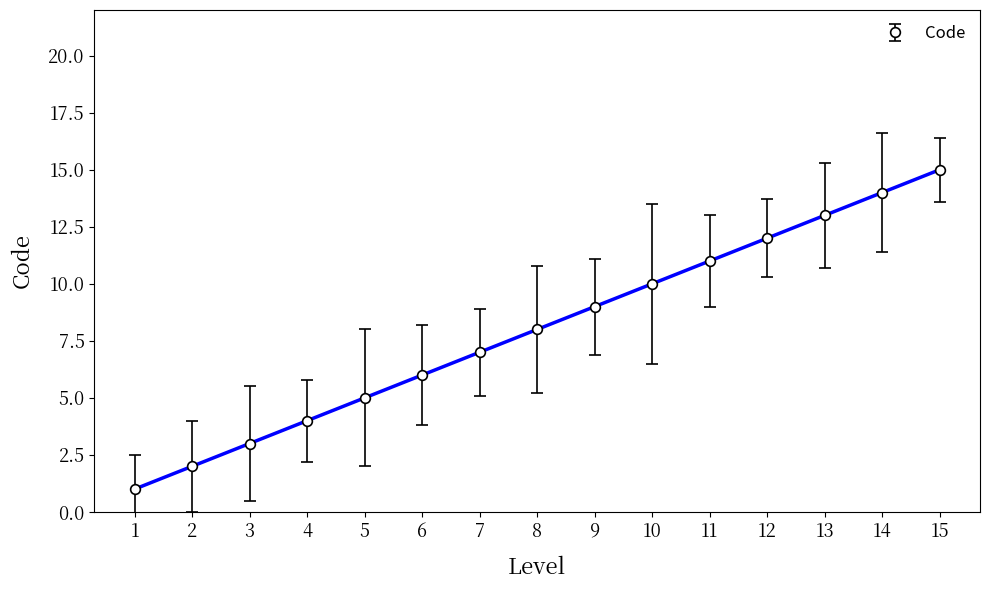

What is the sum of all values?

120